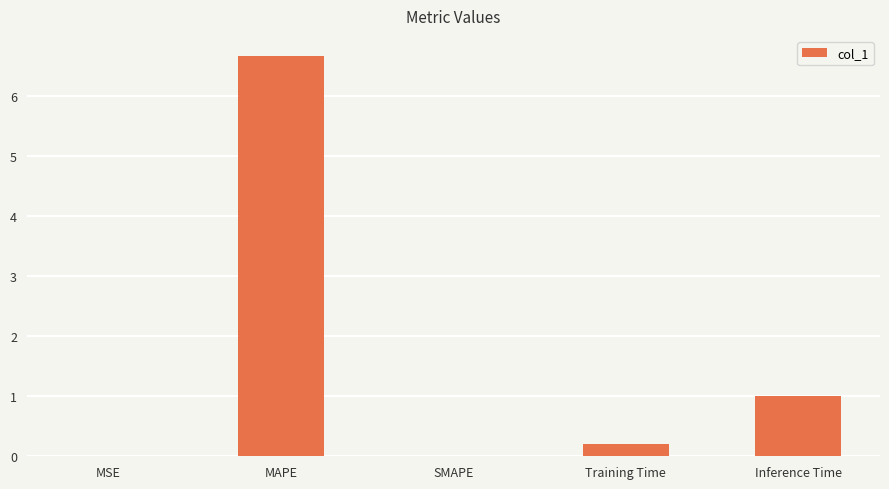

What is the sum of all values?

7.9